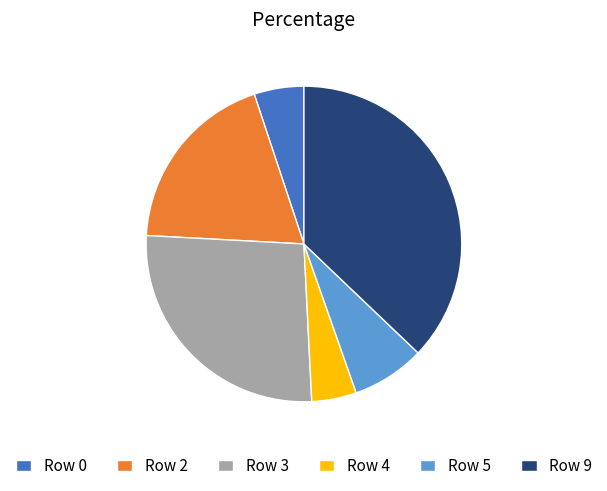

Rank the categories by value from highest to lowest.

Row 9, Row 3, Row 2, Row 5, Row 0, Row 4